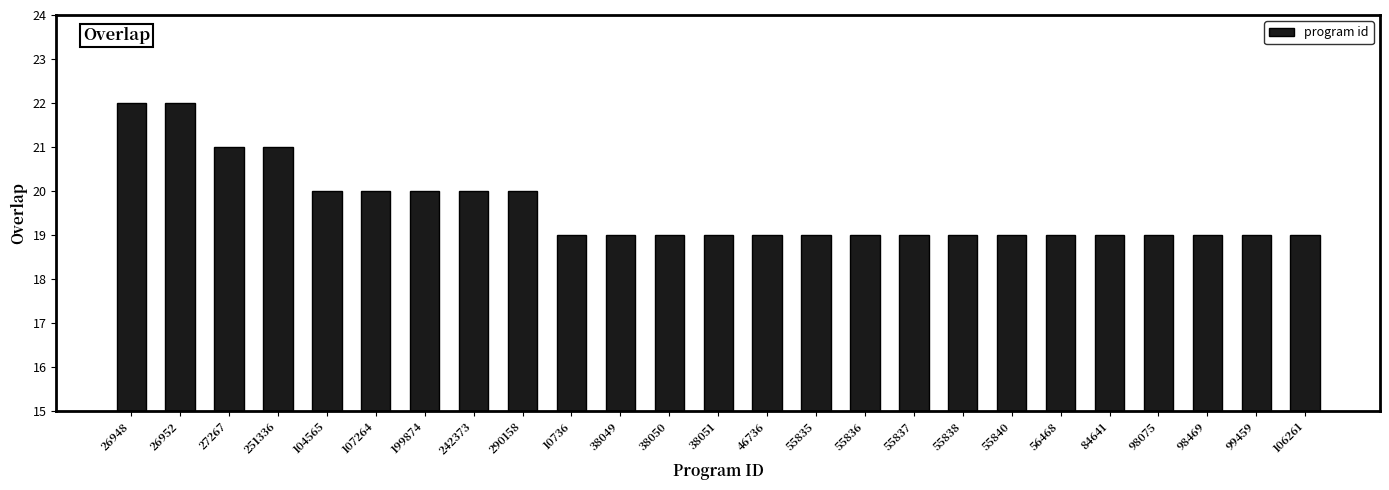

Reading right to left, list all the values displayed in this chart.

106261=19	99459=19	98469=19	98075=19	84641=19	56468=19	55840=19	55838=19	55837=19	55836=19	55835=19	46736=19	38051=19	38050=19	38049=19	10736=19	290158=20	242373=20	199874=20	107264=20	104565=20	251336=21	27267=21	26952=22	26948=22